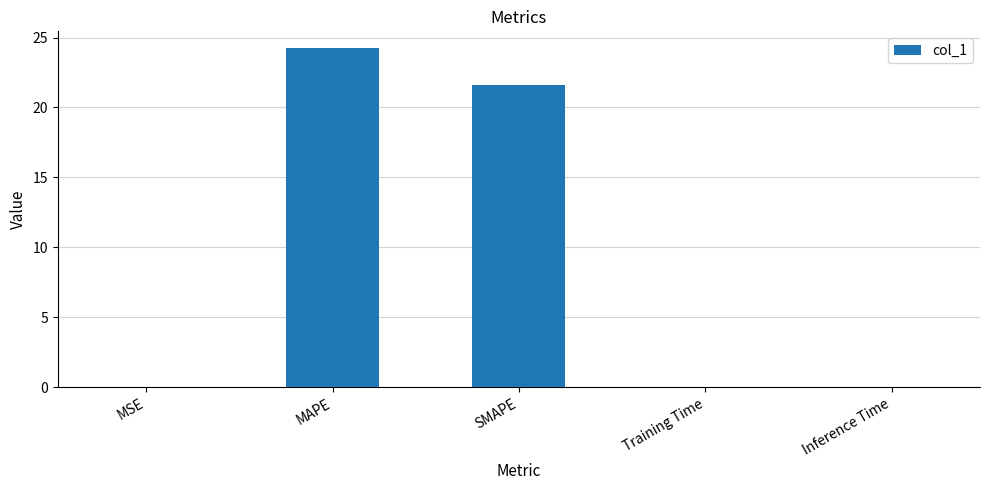

At which label is the value closest to 12?

SMAPE